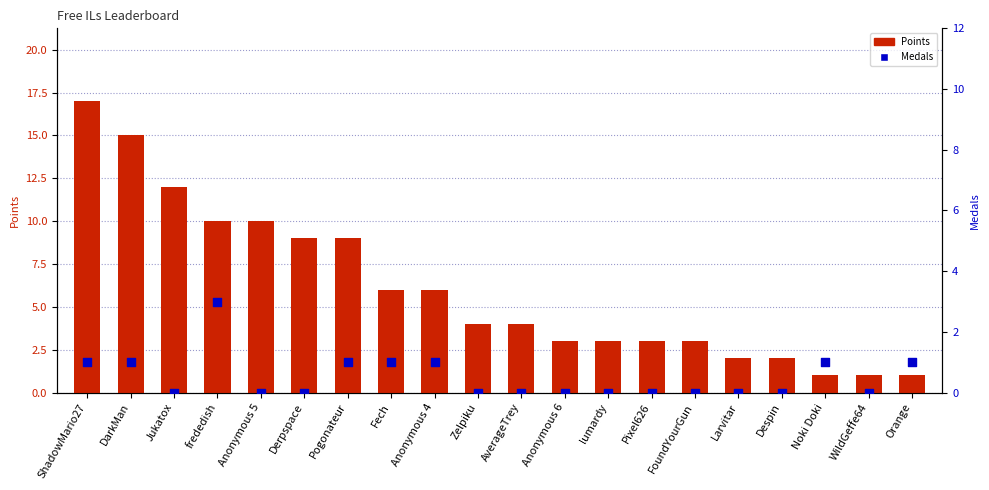

Is the value of Points at frededish greater than the value of Medals at Anonymous 6?

Yes